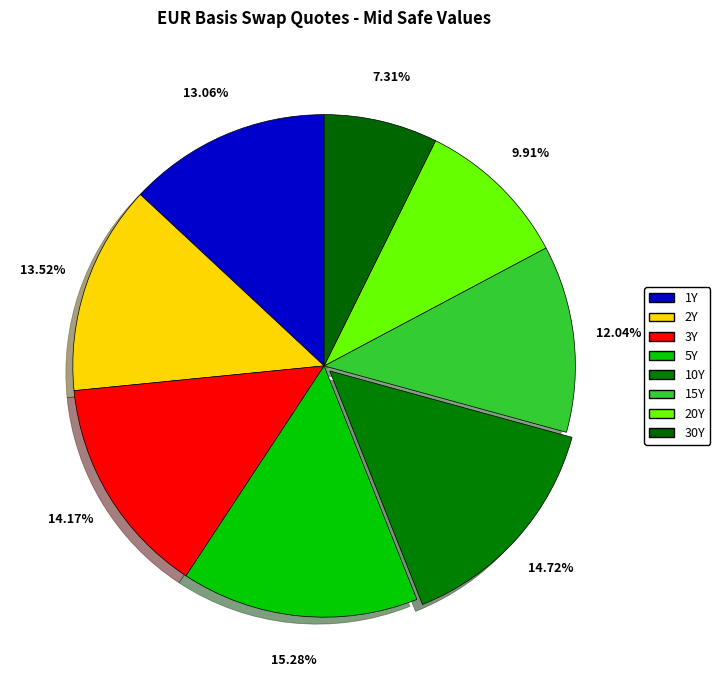

How many segments does this pie chart have?

8